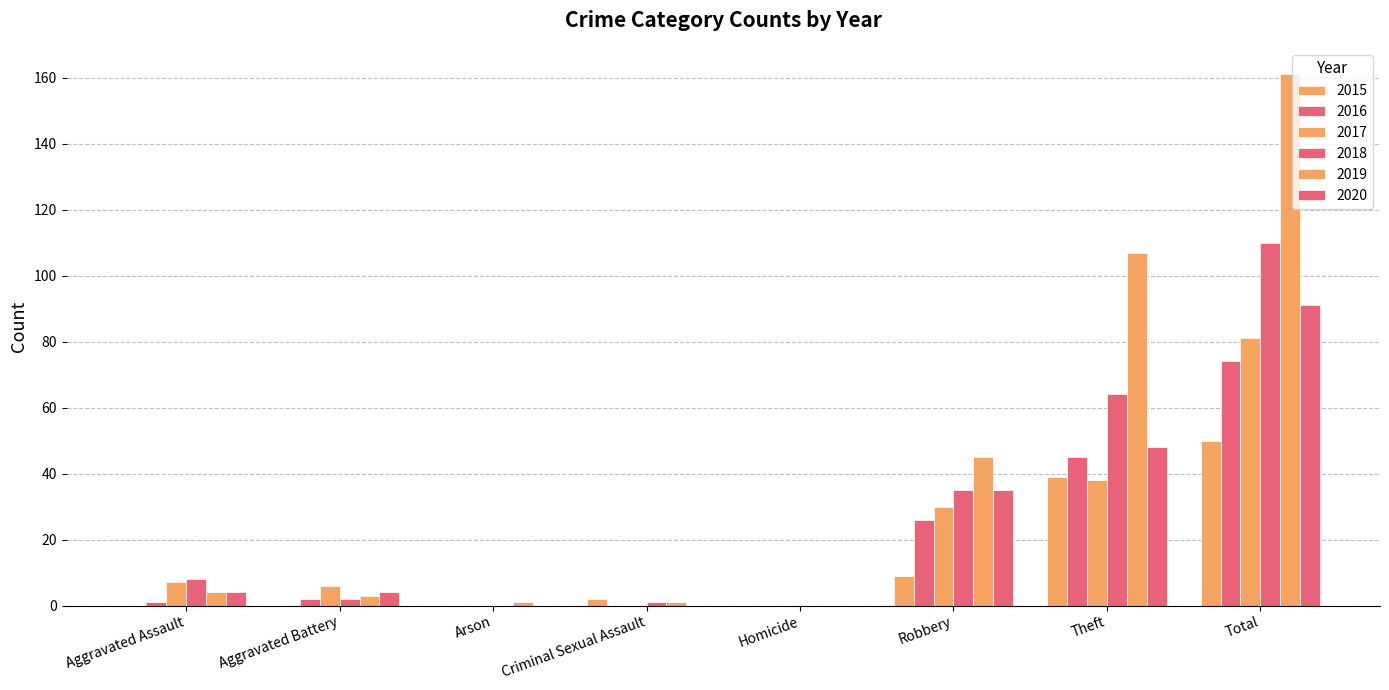

Are the bars horizontal?

No